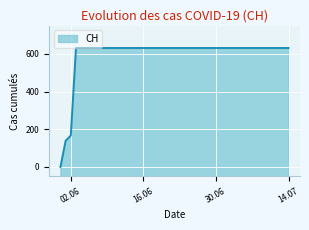

What is the difference between the maximum and minimum values?

631